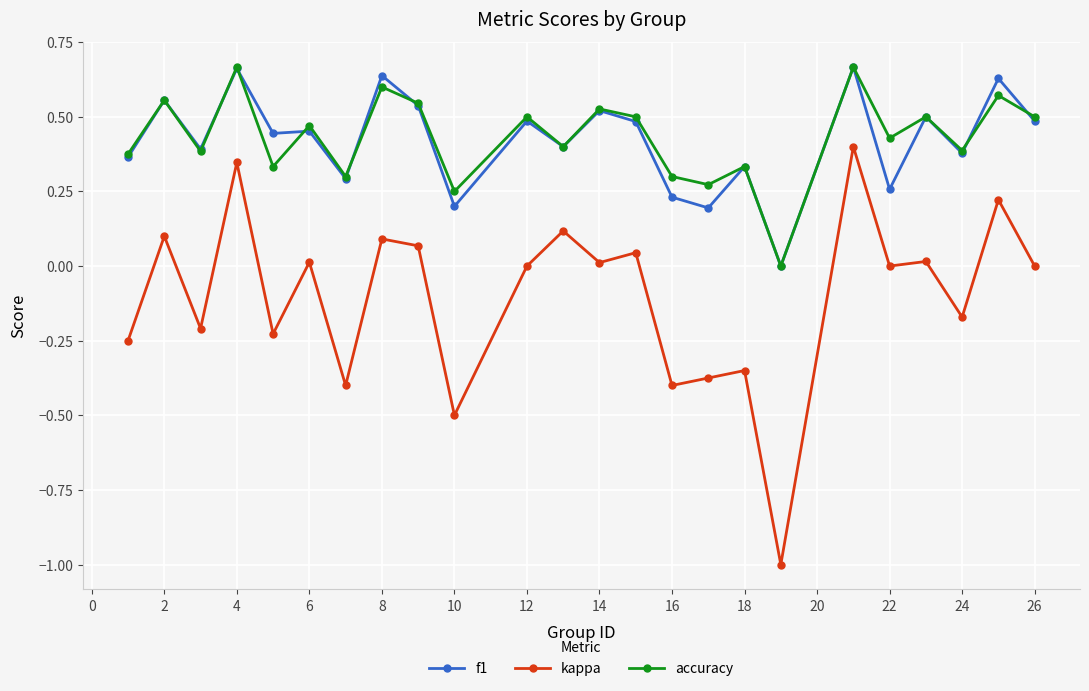

What is the minimum value shown in the chart?

-1.0